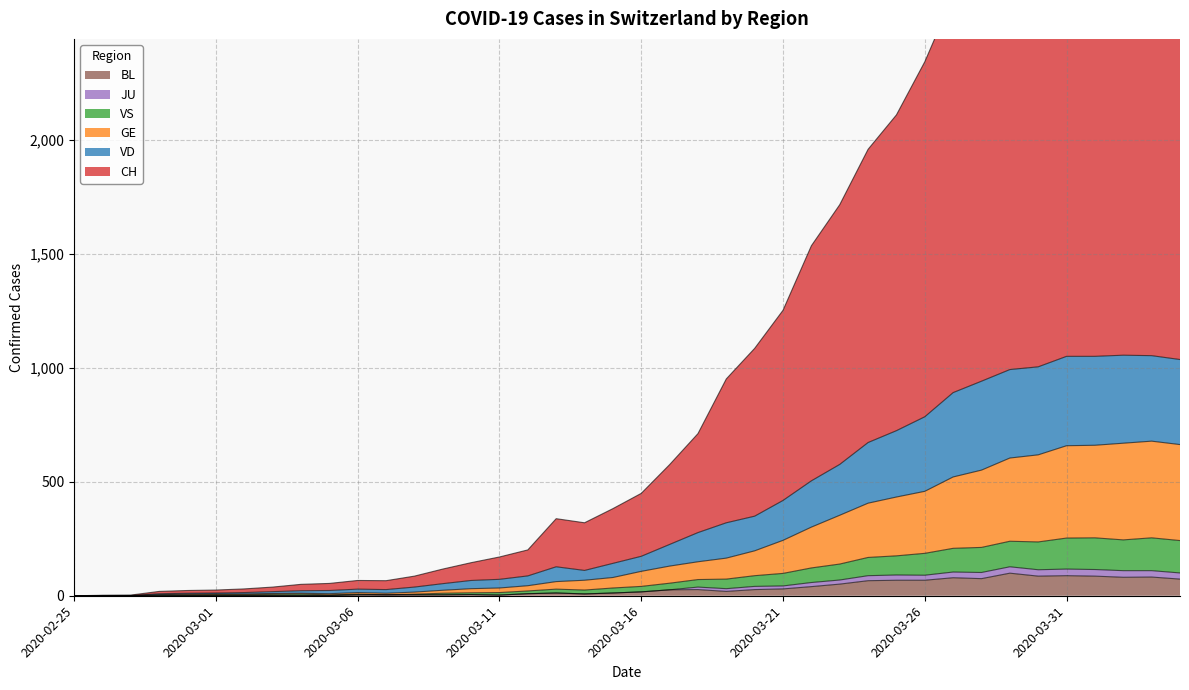

What is the label of the 23rd point from the right?

2020-03-13